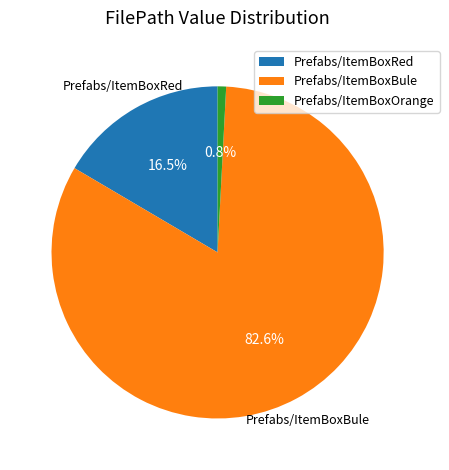

Is there any slice that represents more than half of the pie?

Yes